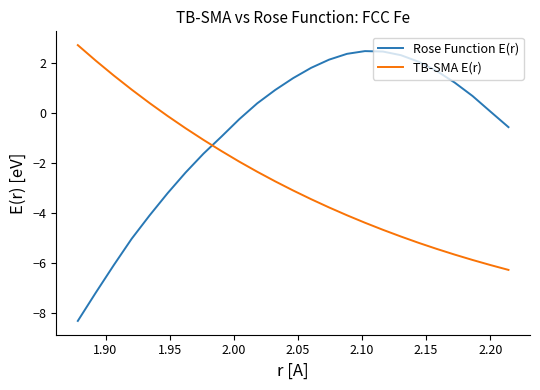

Which series has the largest total across all categories?

Rose Function E(r)